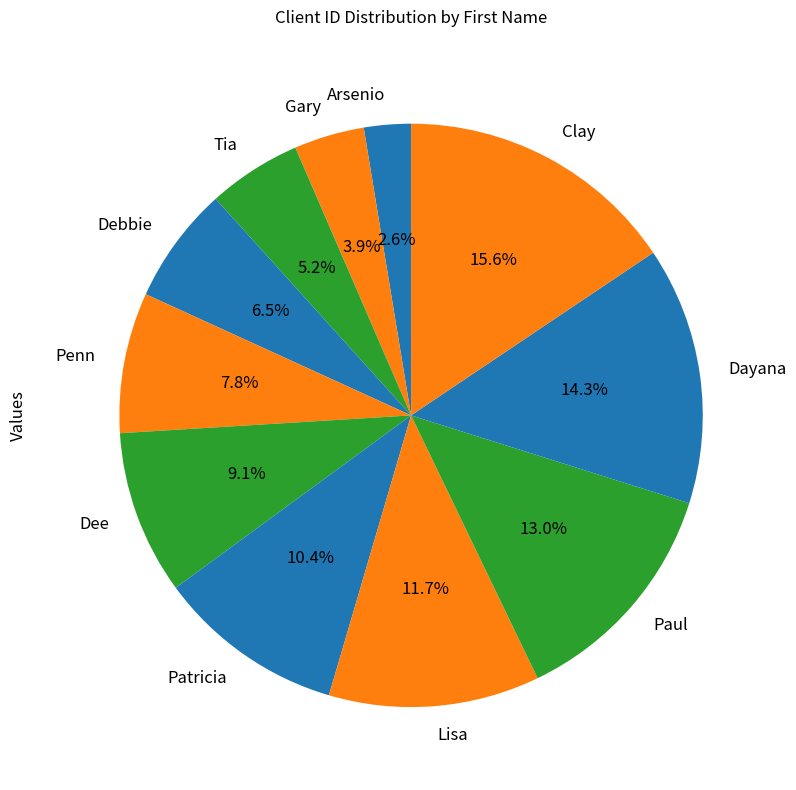

Which category has the biggest portion of the pie?

Clay